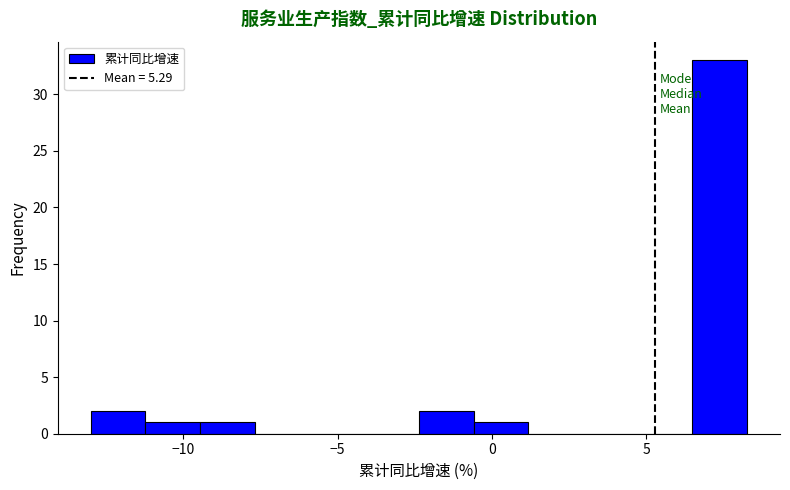

Around what value on the x-axis is the tallest bar? Give the approximate position of its centre, as read against the axis.

7.5